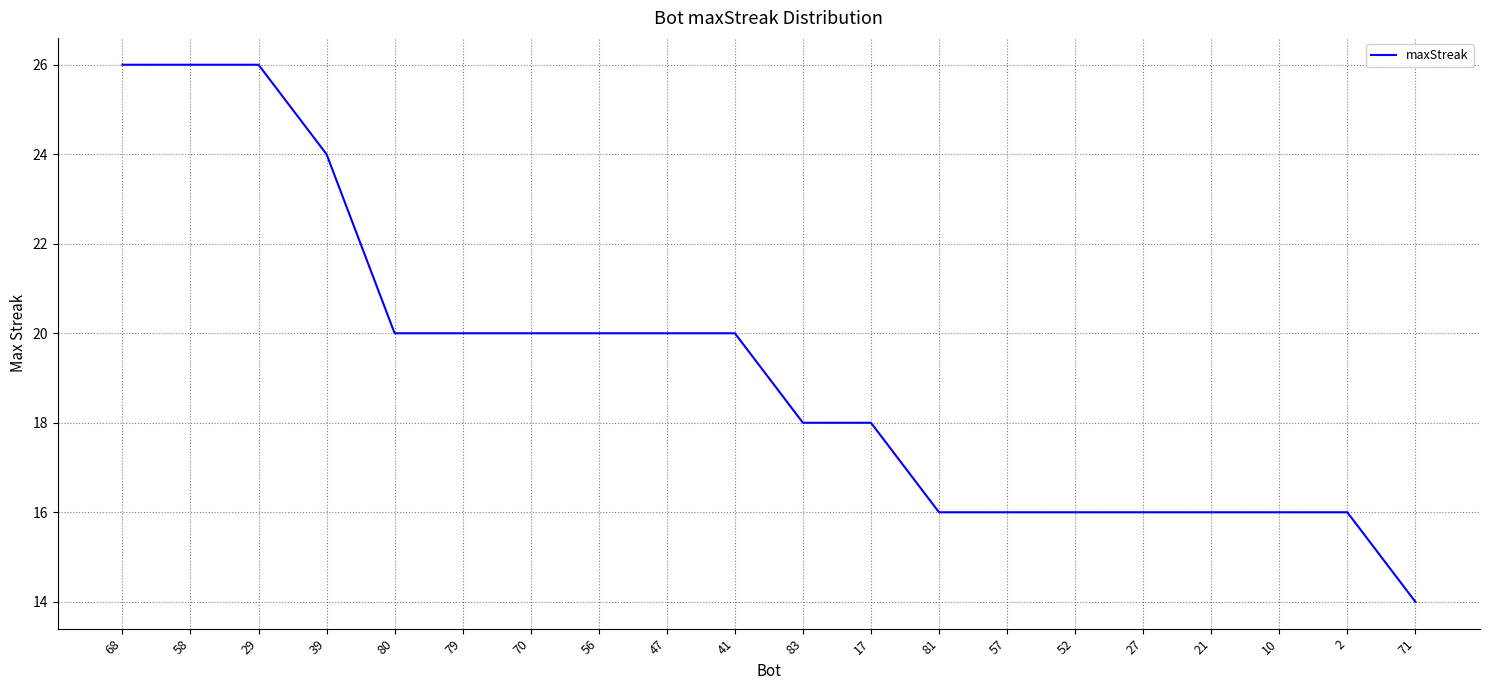

What is the difference between the maximum and minimum values?

12